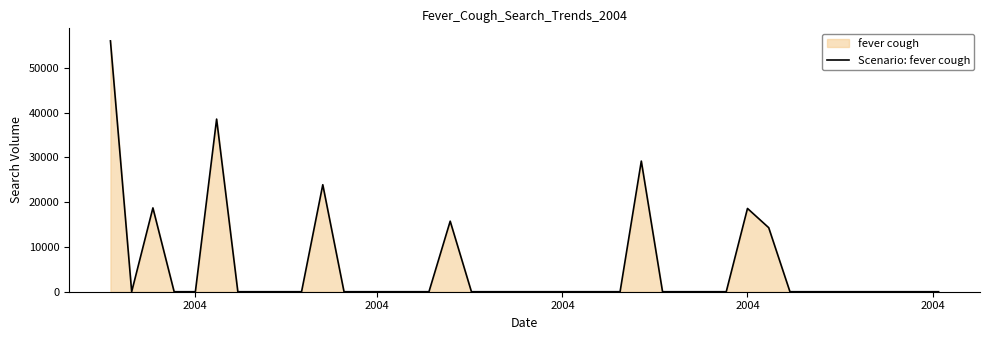

The chart shows a value of -30948.2 at 22. True or false?

False